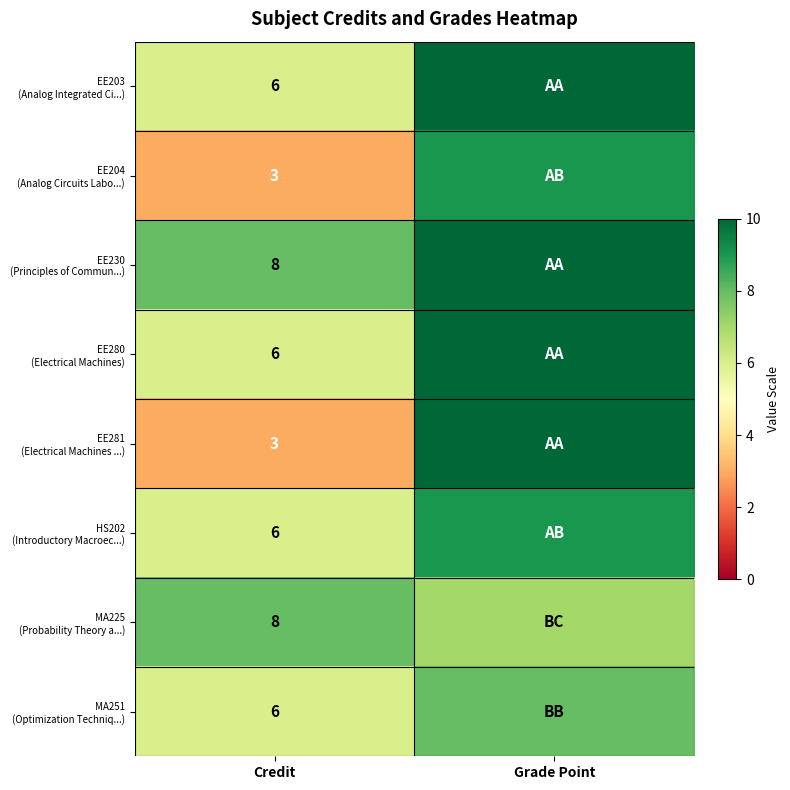

What is the total value across all series at Credit?

46